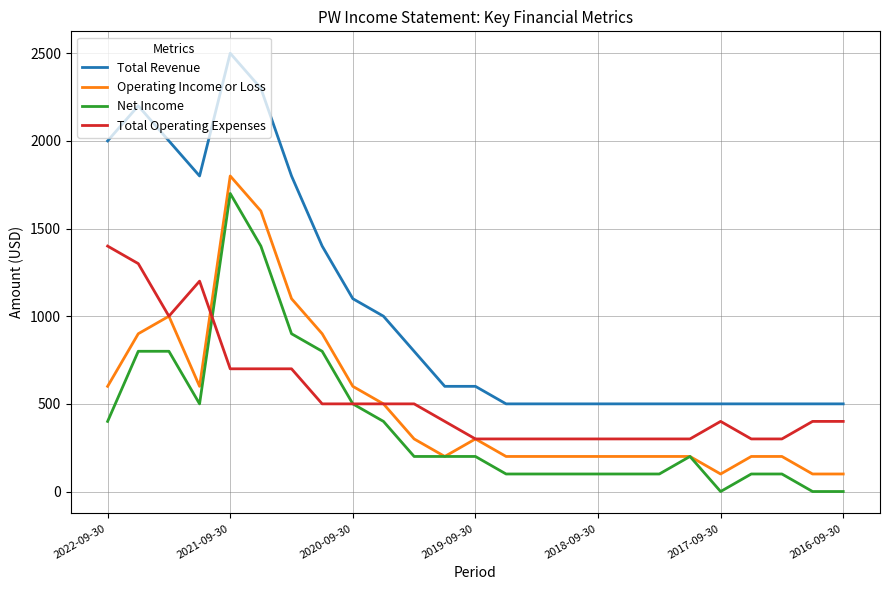

Which series has the largest total across all categories?

Total Revenue